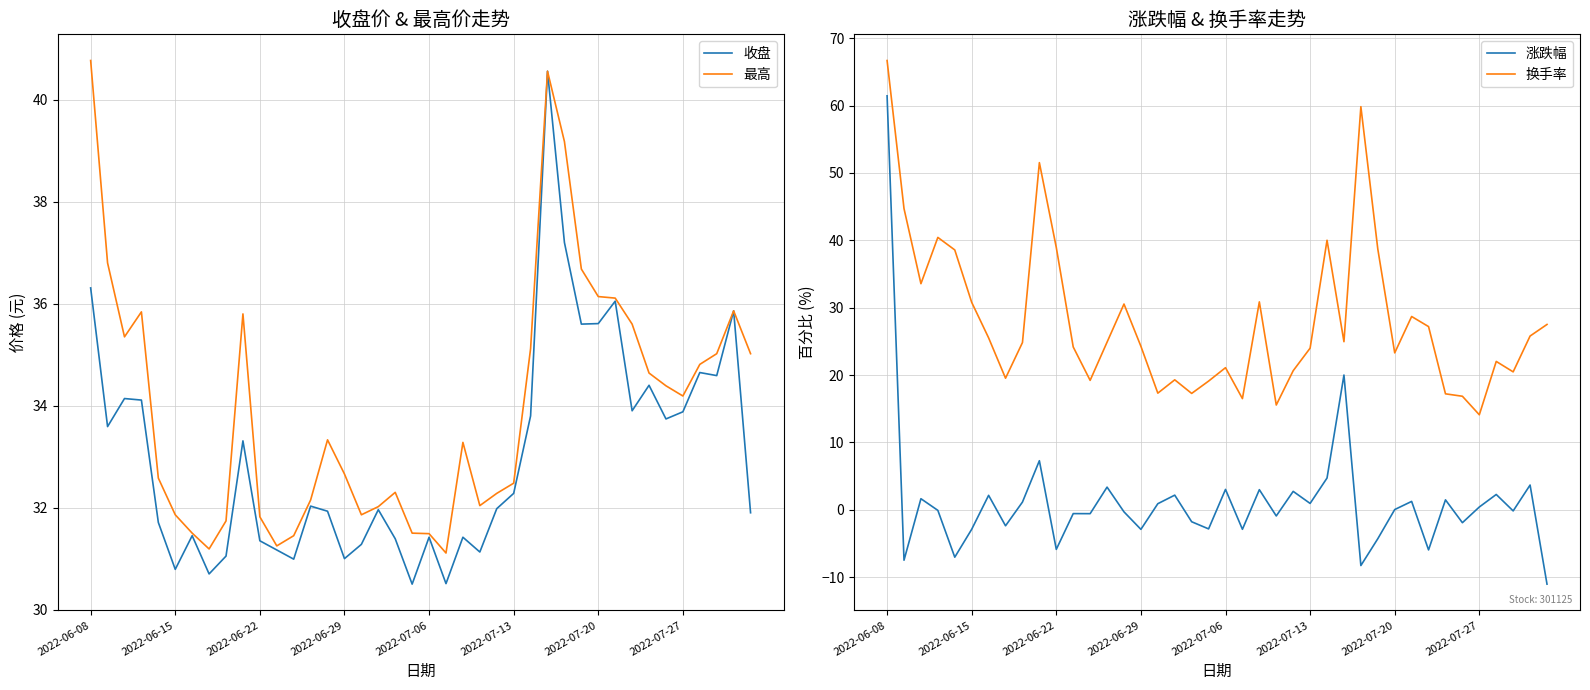

Is the value of 换手率 at 28 greater than the value of 最高 at 11?

Yes